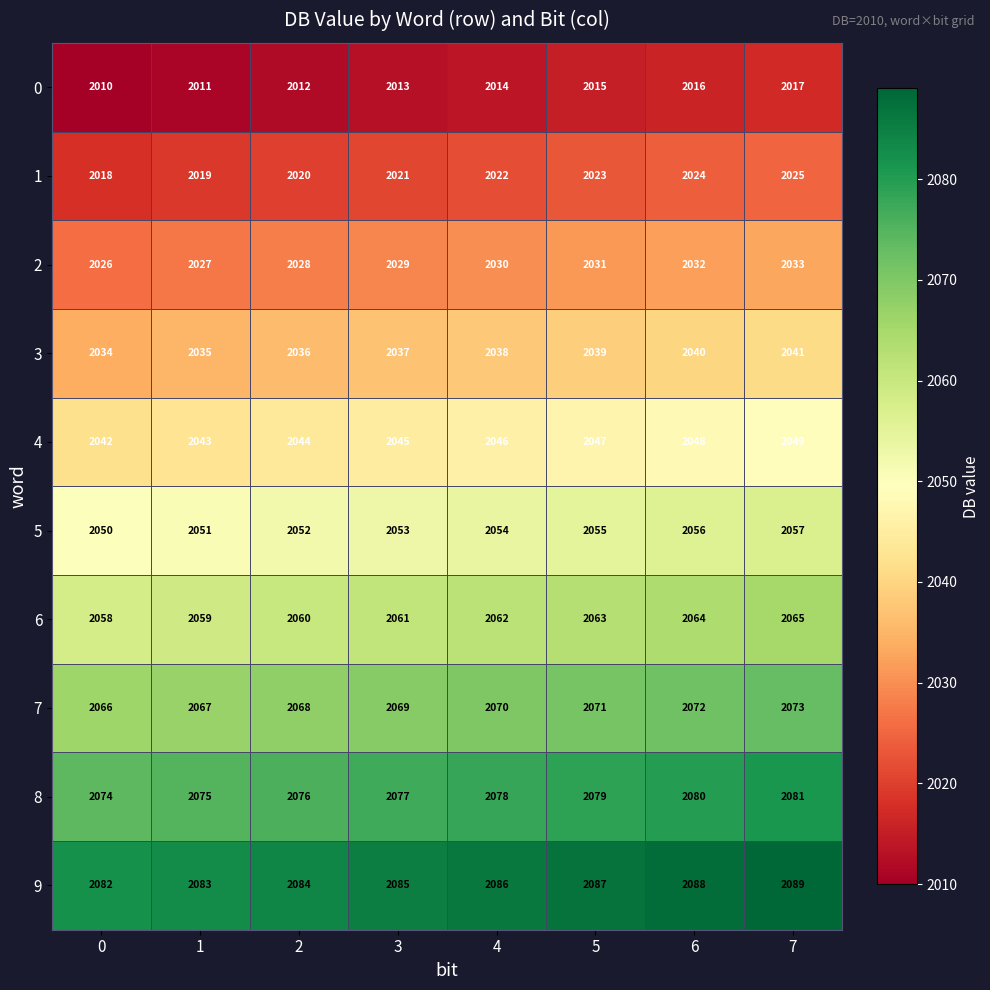

List the series in order of their peak value, highest first.

9, 8, 7, 6, 5, 4, 3, 2, 1, 0